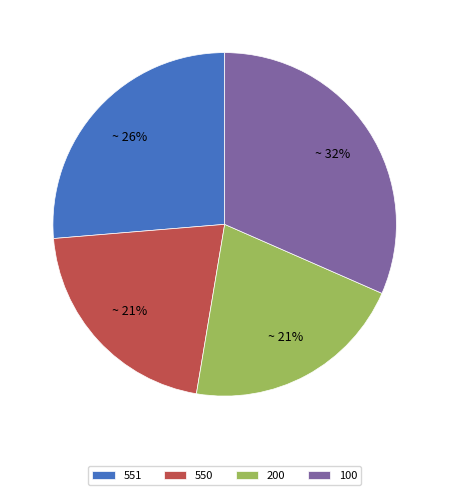

To the nearest percent, what is the combined percentage of 200 and 550?

42%